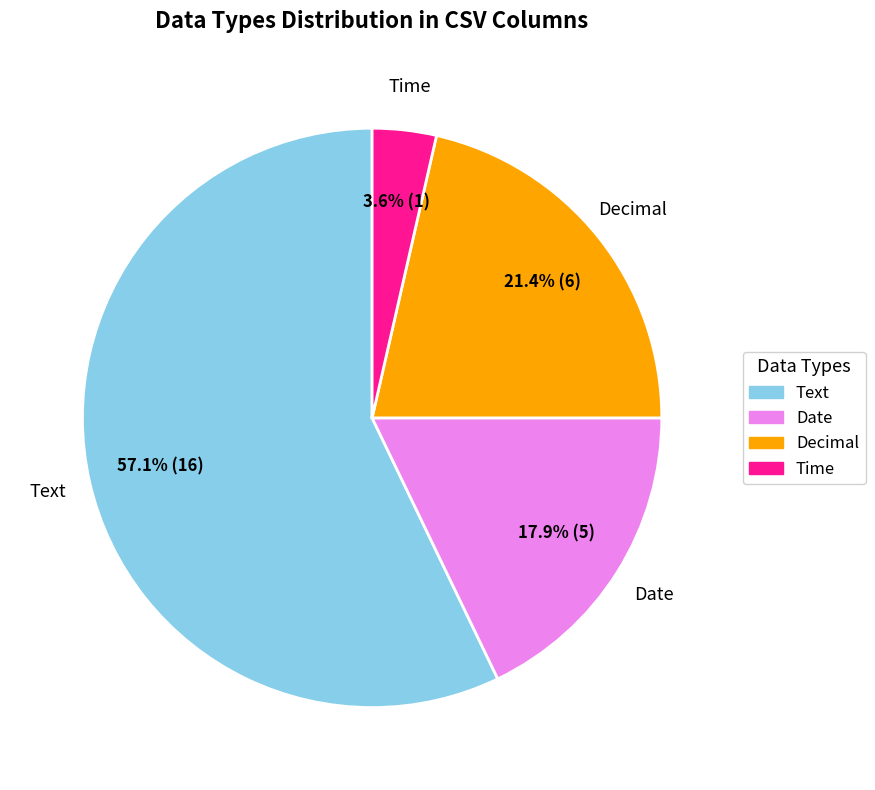

Rank the categories by value from highest to lowest.

Text, Decimal, Date, Time